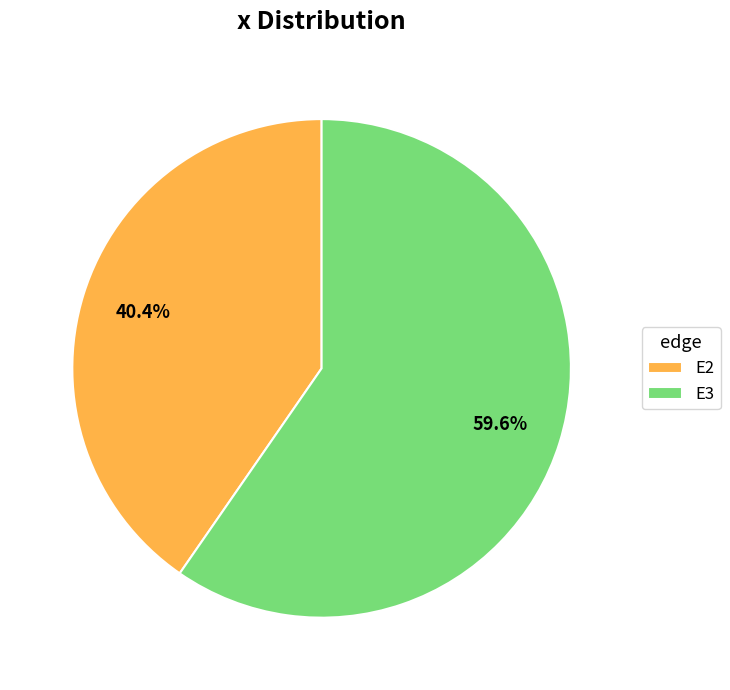

Combined, what portion of the pie is E3 and E2?

100.0%